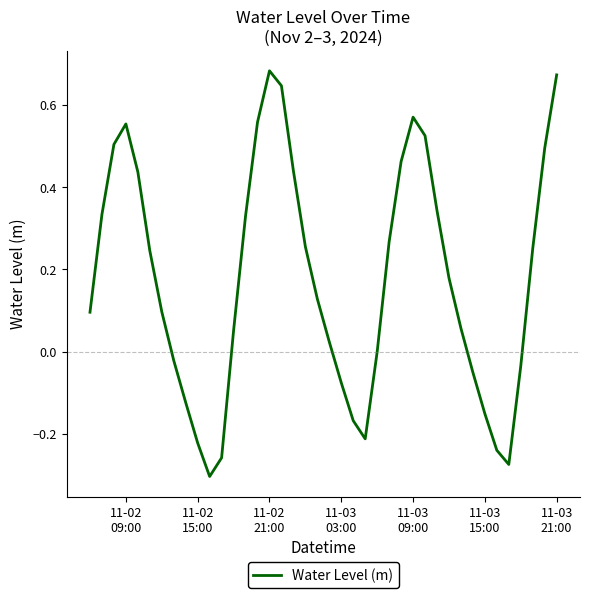

What is the difference between the maximum and minimum values?

1.0